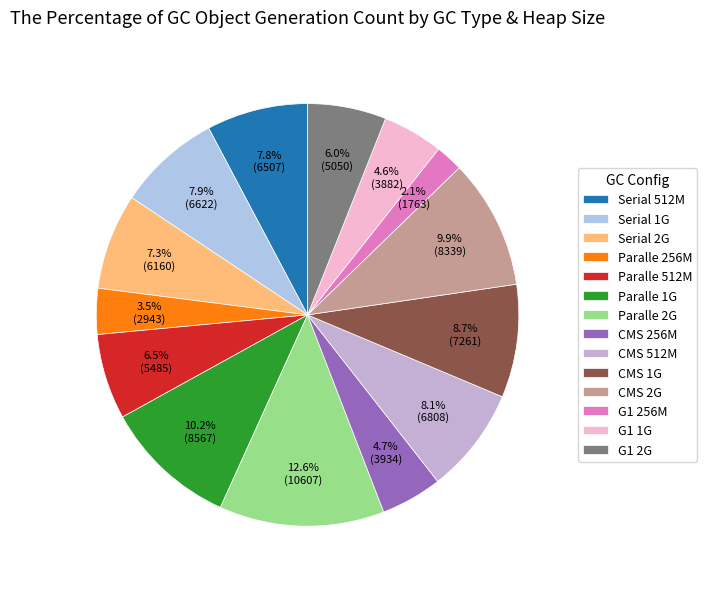

How many segments does this pie chart have?

14